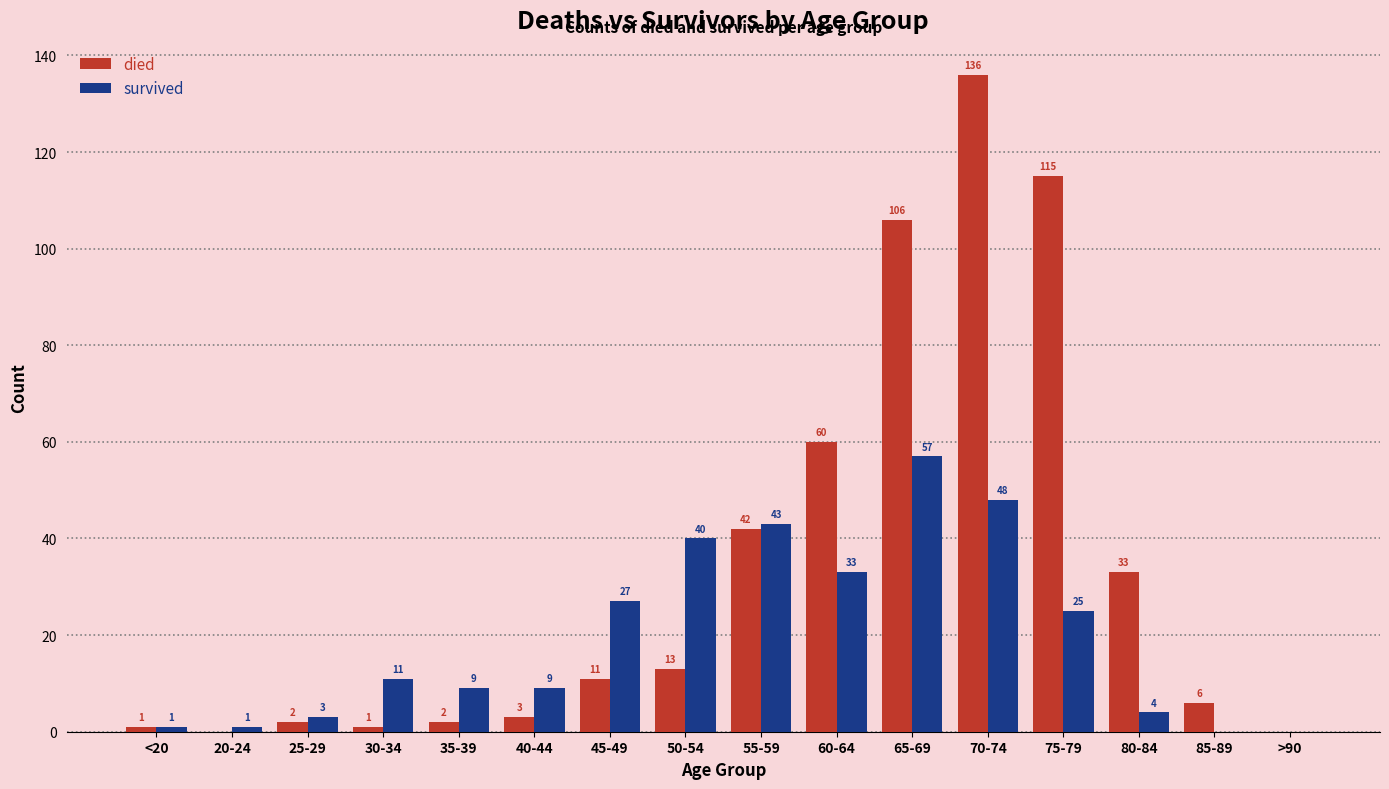

Is it true that survived equals 3 at 25-29?

True